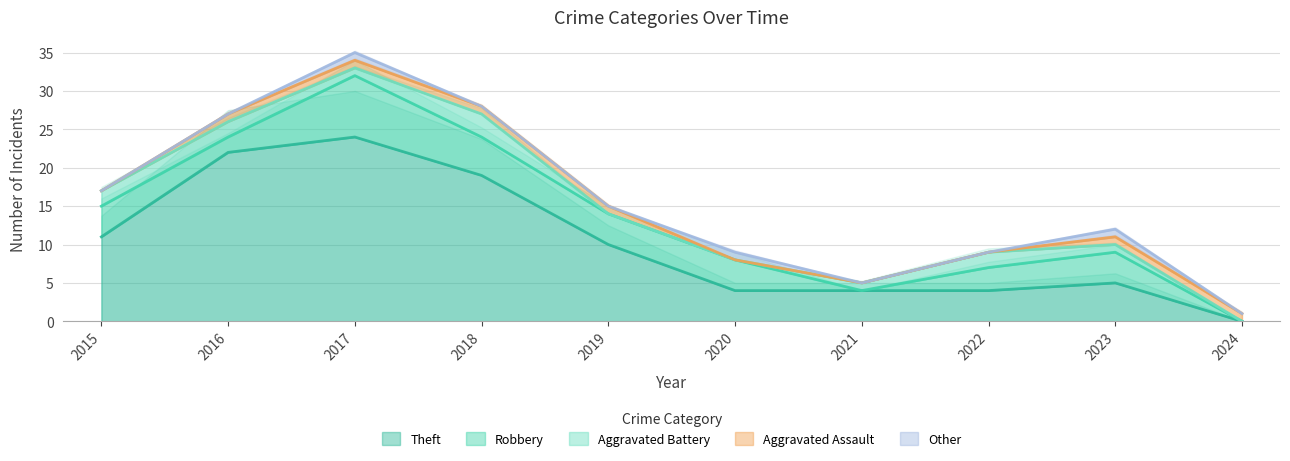

Reading left to right, list all the values displayed in this chart.

Theft: 2015=11	2016=22	2017=24	2018=19	2019=10	2020=4	2021=4	2022=4	2023=5	2024=0
Robbery: 2015=4	2016=2	2017=8	2018=5	2019=4	2020=4	2021=0	2022=3	2023=4	2024=0
Aggravated Battery: 2015=2	2016=2	2017=1	2018=3	2019=0	2020=0	2021=1	2022=2	2023=1	2024=0
Aggravated Assault: 2015=0	2016=1	2017=1	2018=1	2019=1	2020=0	2021=0	2022=0	2023=1	2024=1
Other: 2015=0	2016=0	2017=1	2018=0	2019=0	2020=1	2021=0	2022=0	2023=1	2024=0